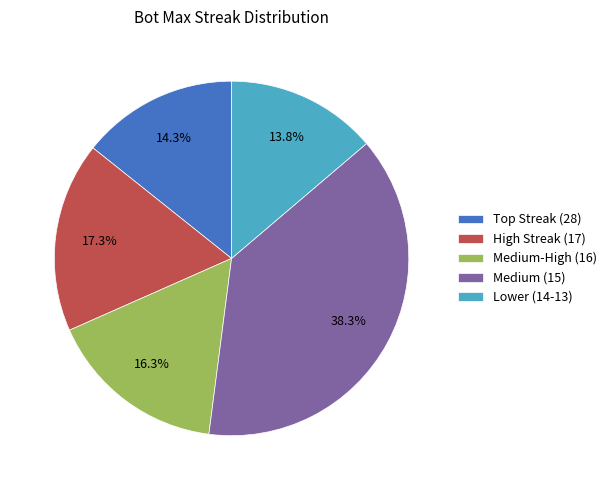

Is there a majority slice in this chart?

No